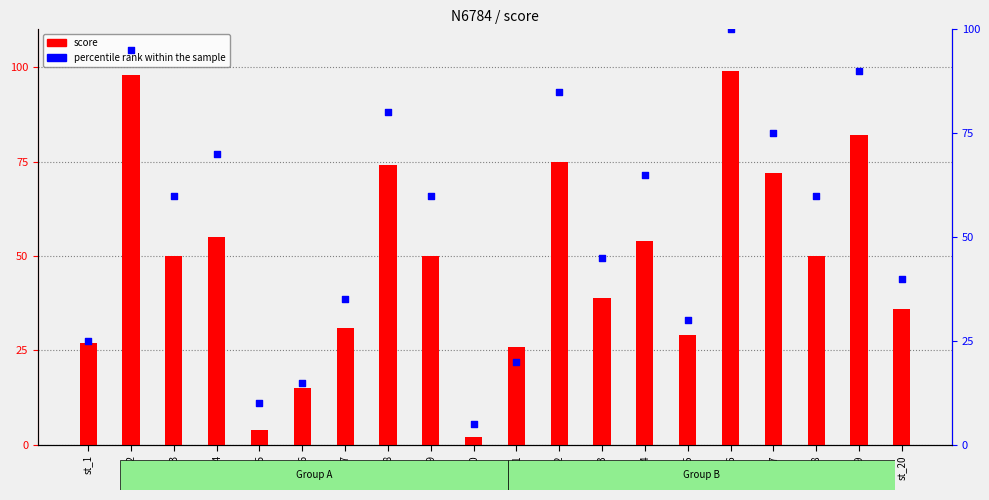

Which series contains the highest Y value?

percentile rank within the sample